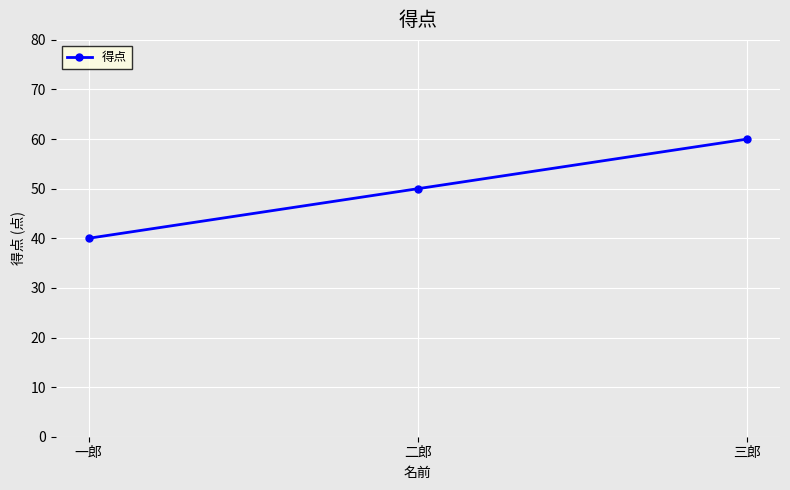

Which label corresponds to the largest value in the chart?

三郎